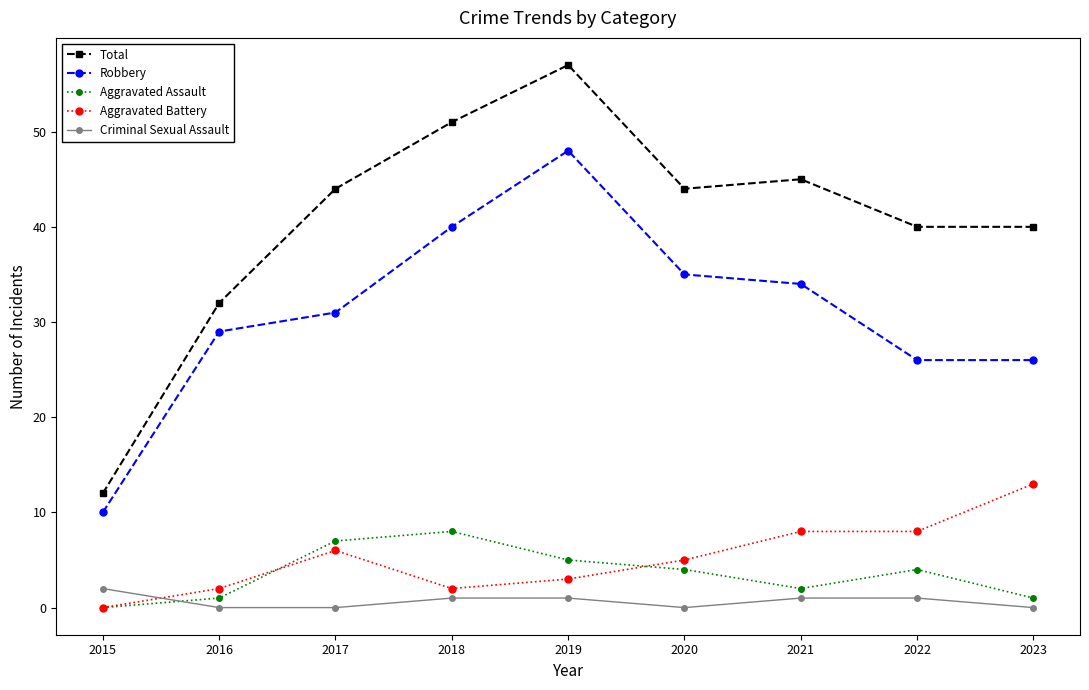

True or false: Aggravated Battery and Robbery cross at least once.

False